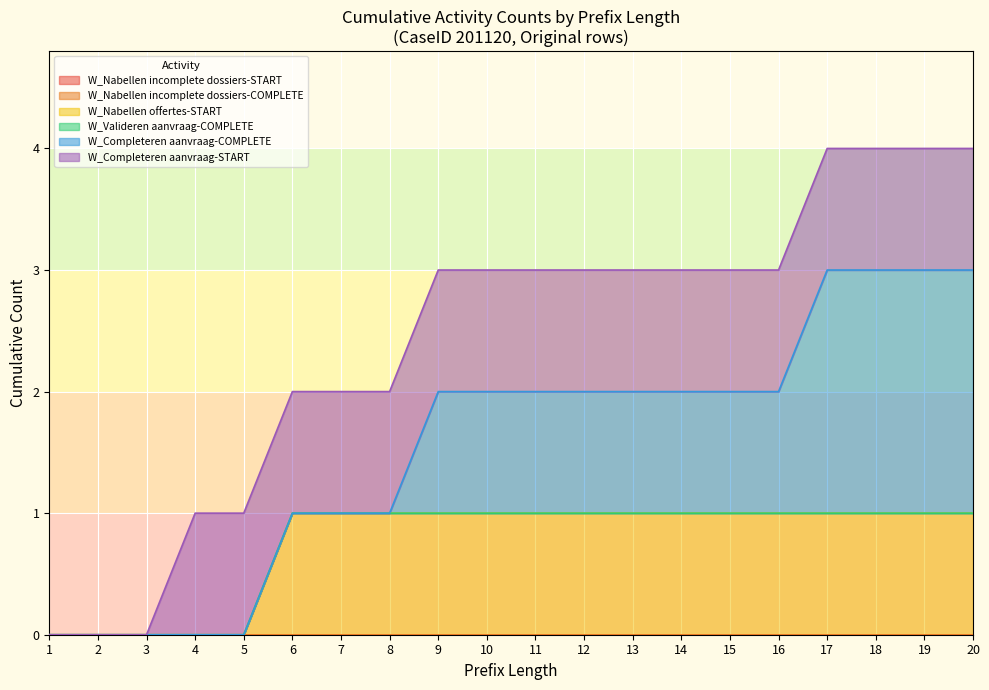

True or false: W_Nabellen incomplete dossiers-COMPLETE and W_Completeren aanvraag-START cross at least once.

False